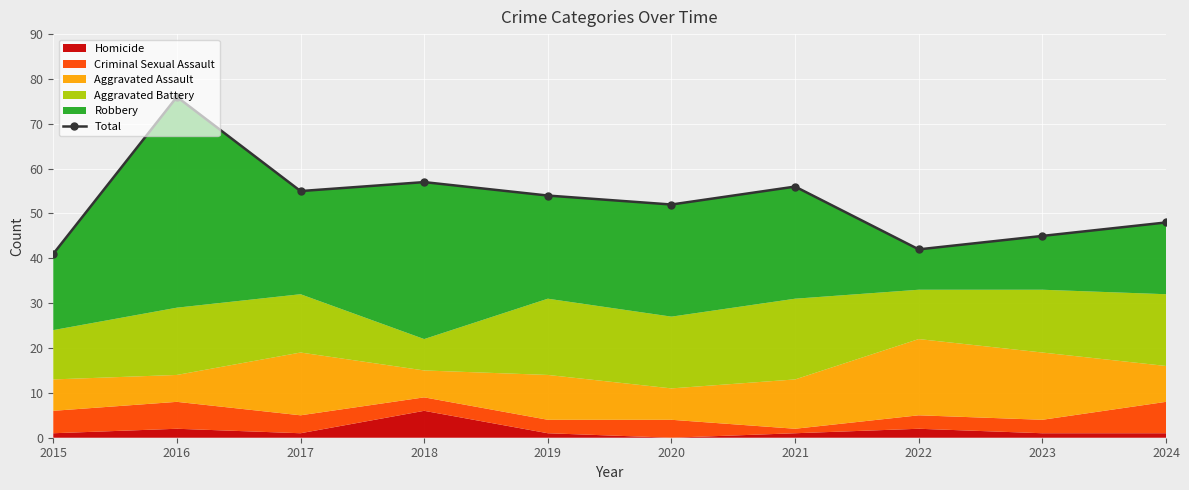

Approximately how many times larger is the value at 2015 compared to 2016?

0.5